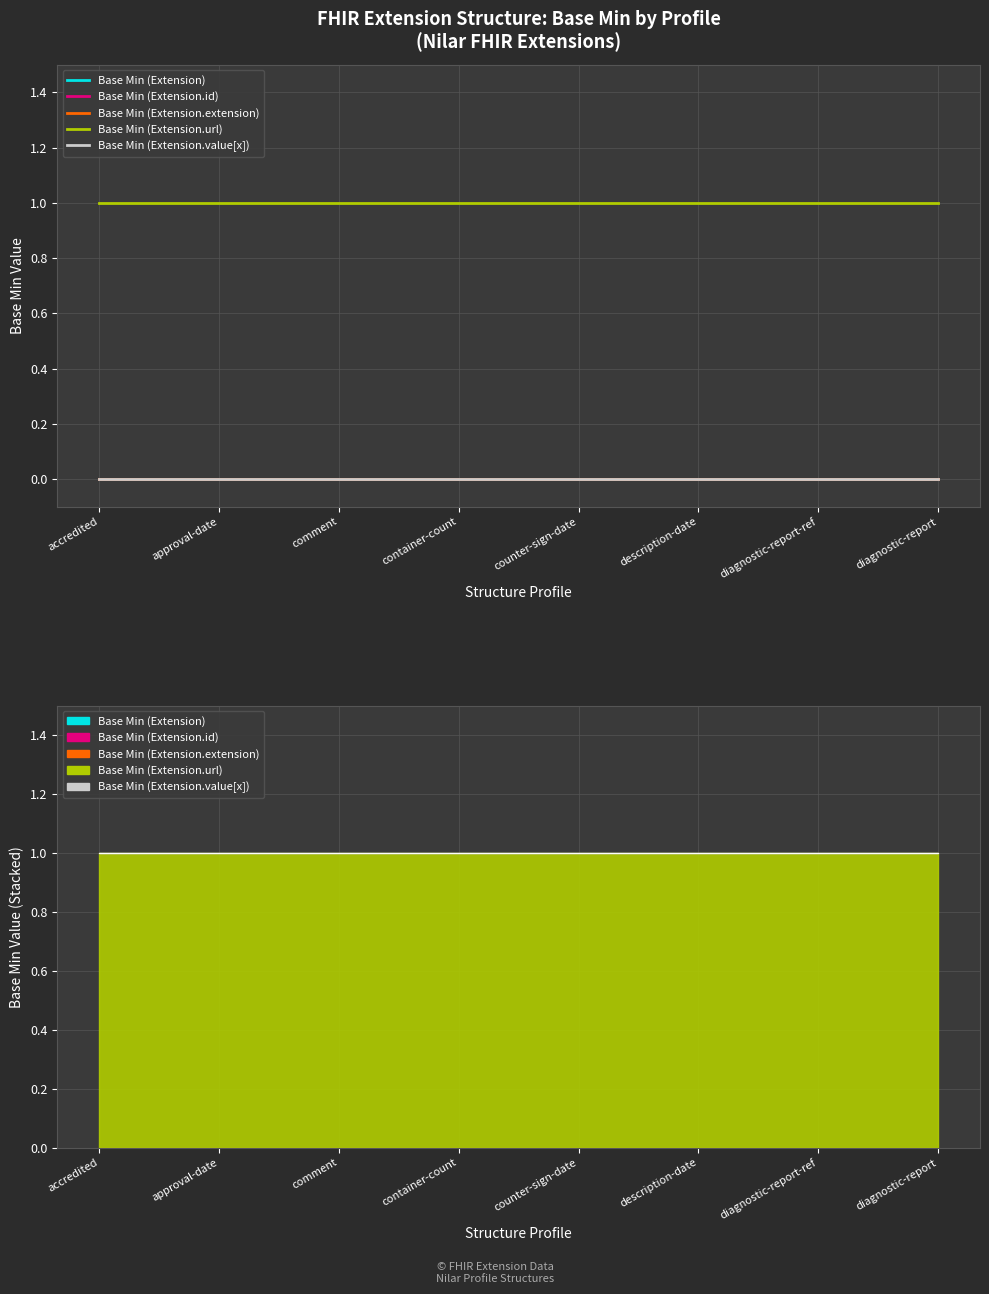

What is the spread (max minus min) of values at container-count?

1